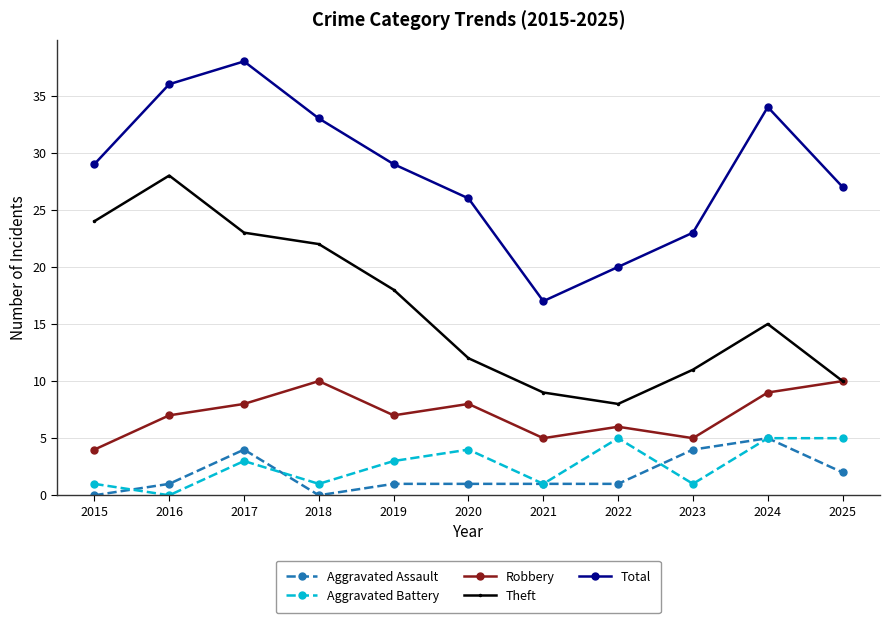

How many categories are shown in the chart?

11